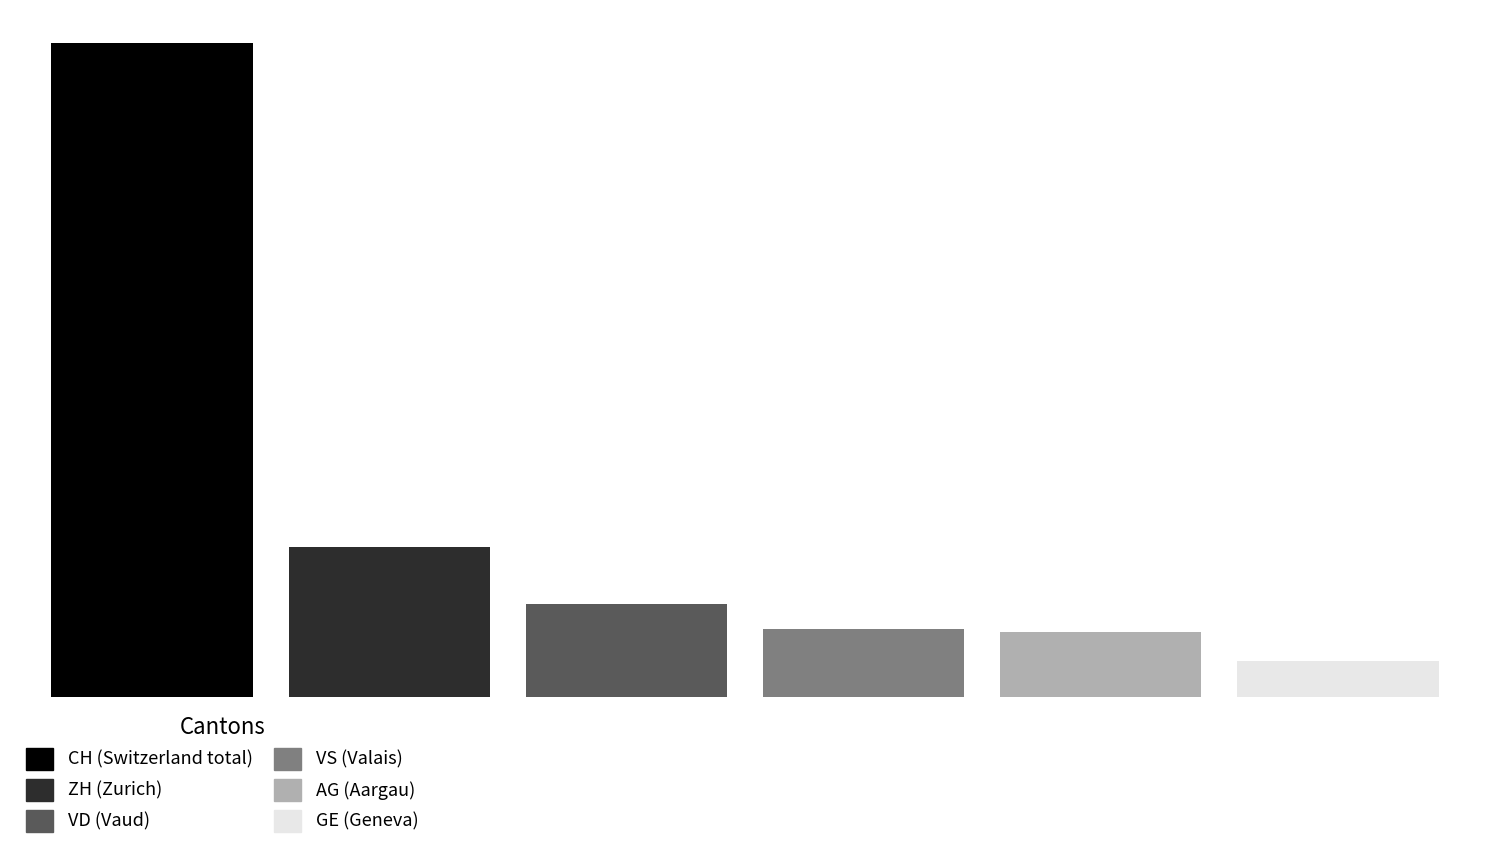

Are the bars grouped side by side (vs. stacked)?

Yes